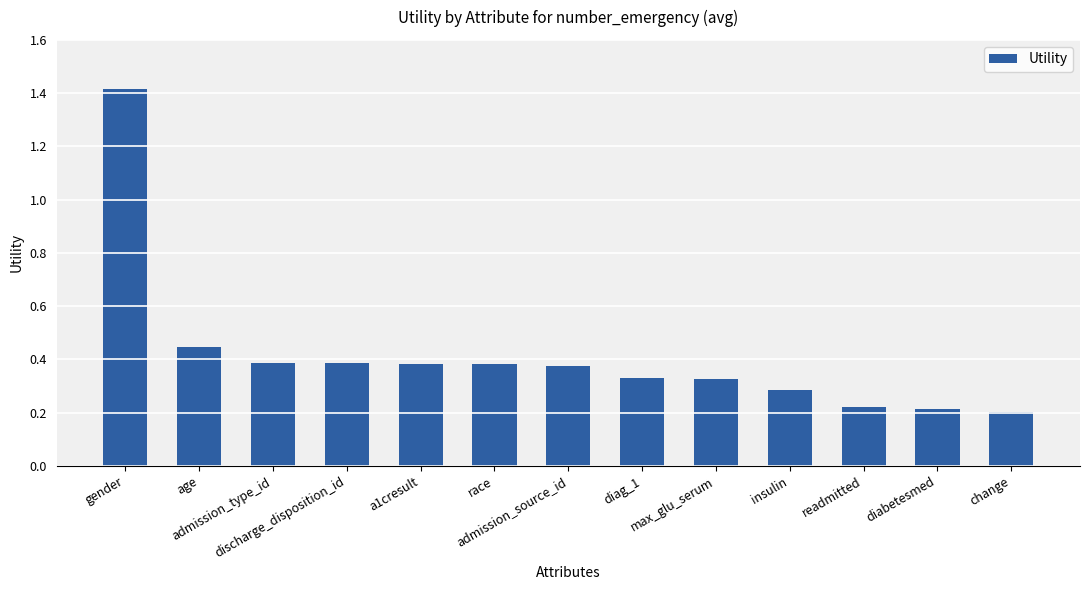

What is the maximum value shown in the chart?

1.4